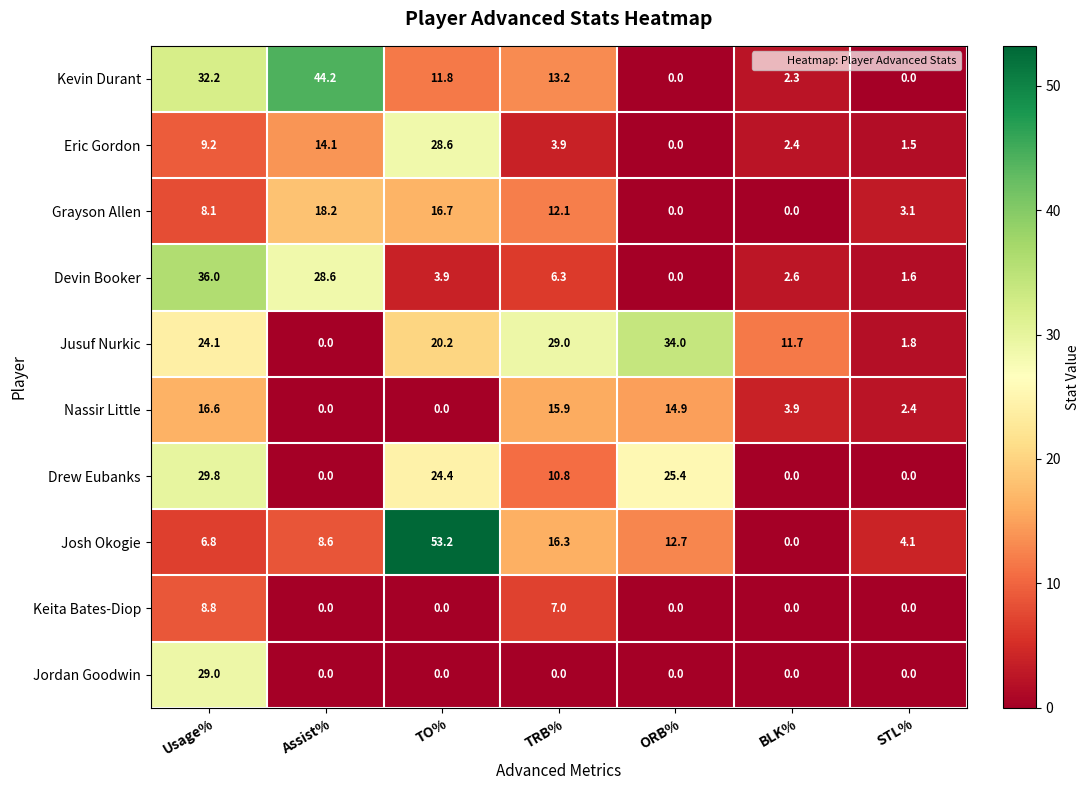

What is the maximum value shown in the chart?

53.2